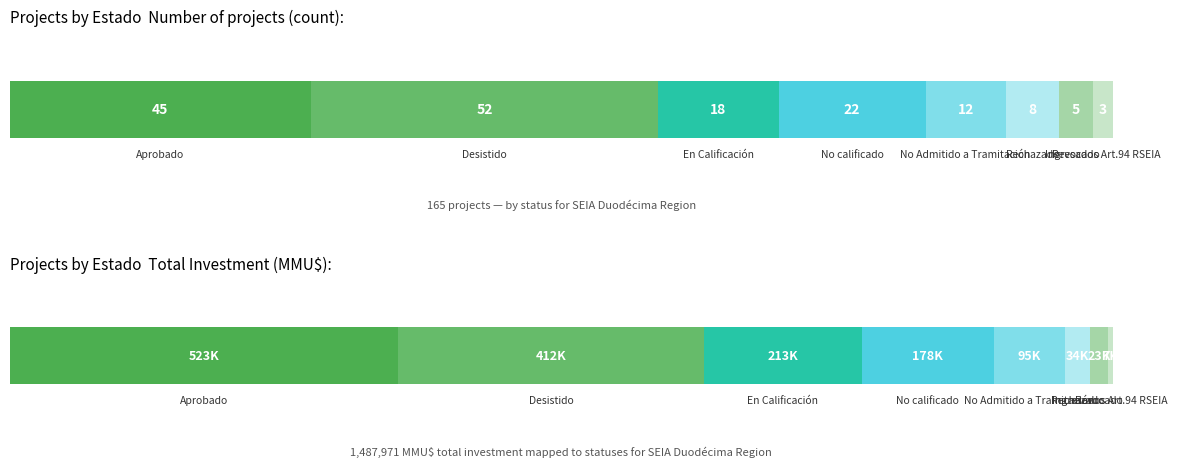

Rank the categories by value from highest to lowest.

Desistido, Aprobado, No calificado, En Calificación, No Admitido a Tramitación, Rechazado, Revocado, Ingresados Art.94 RSEIA